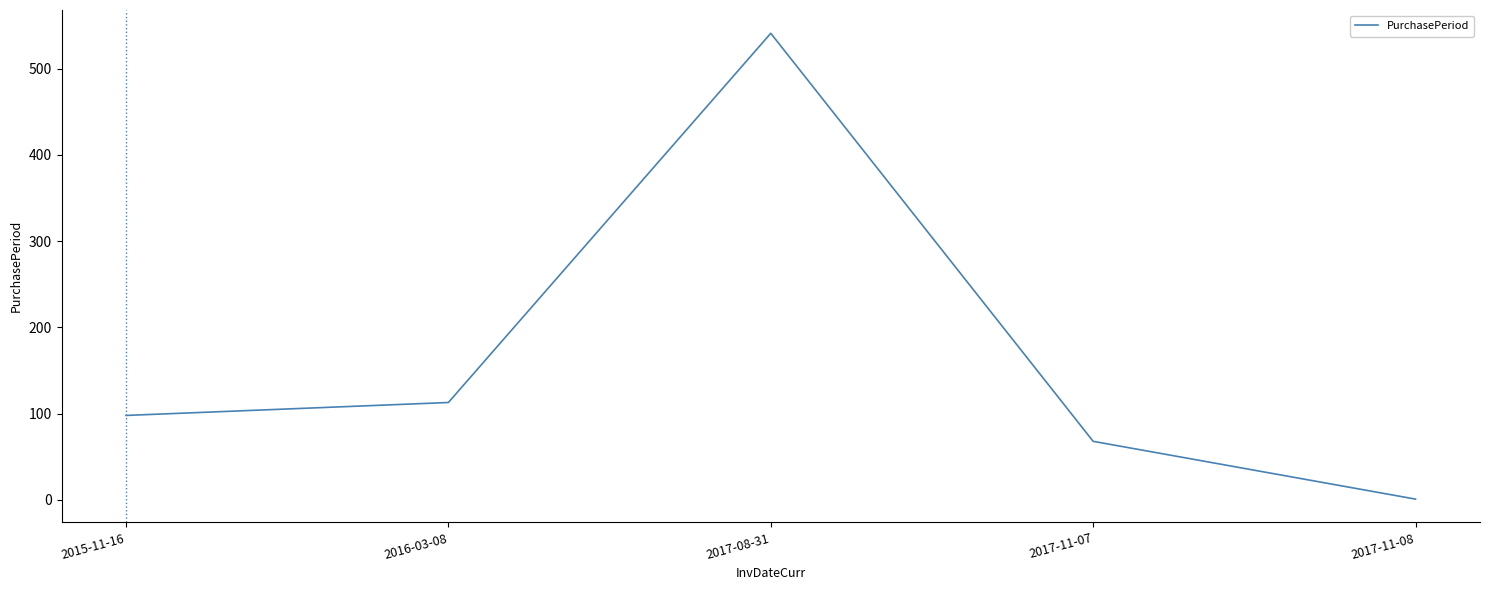

The value at 2015-11-16 is 98. True or false?

True